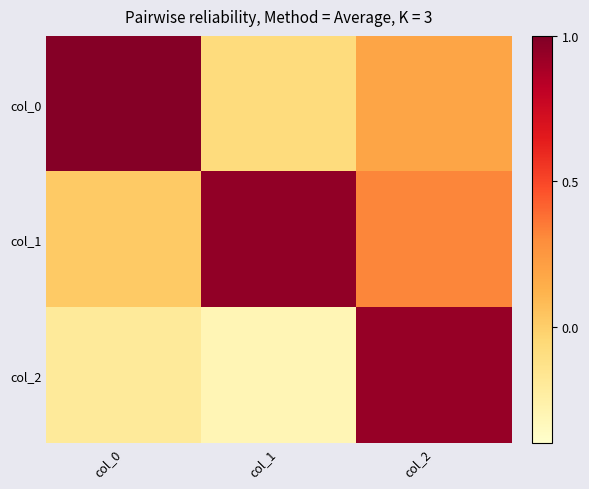

Which series has the widest spread of values?

col_2